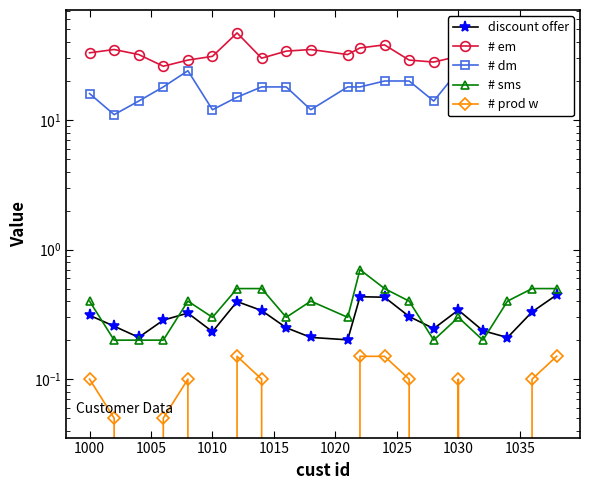

How many values in # prod w are above zero?

12